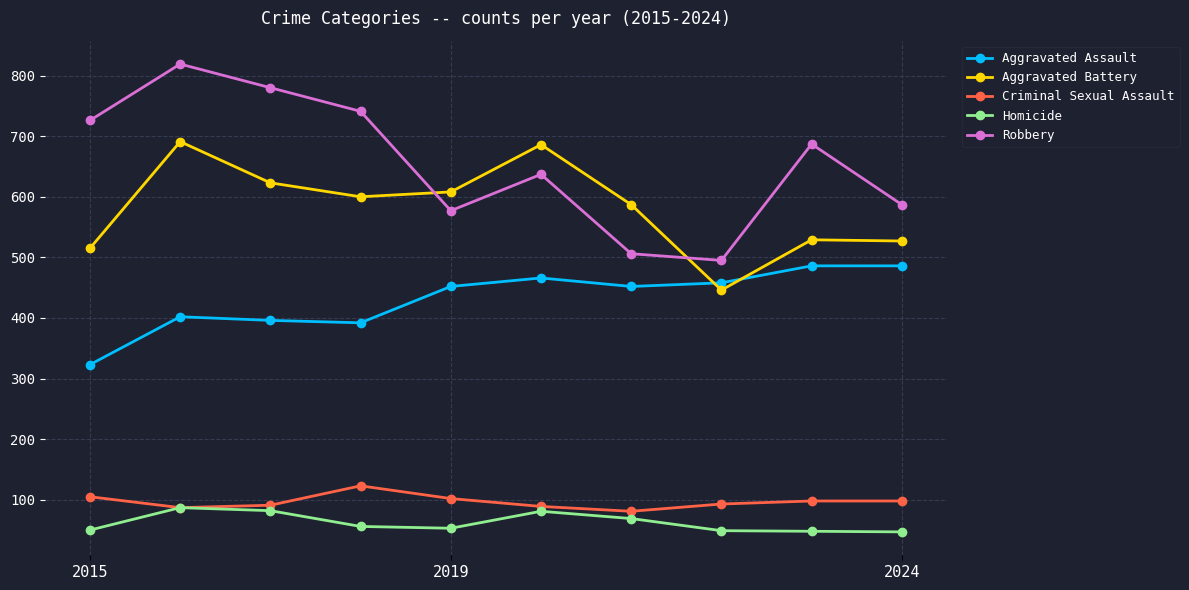

Rank the series by their maximum value, from lowest to highest.

Homicide, Criminal Sexual Assault, Aggravated Assault, Aggravated Battery, Robbery